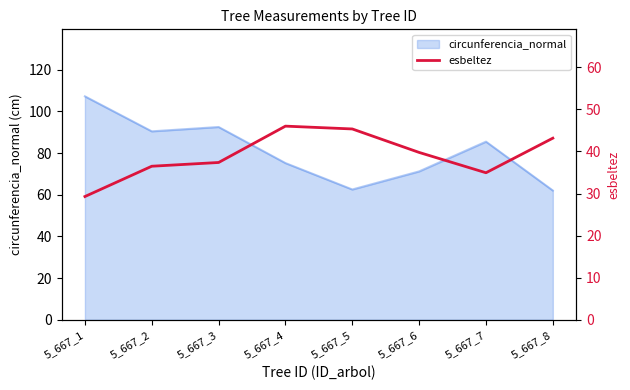

At which label is circunferencia_normal closest to 84?

5_667_7